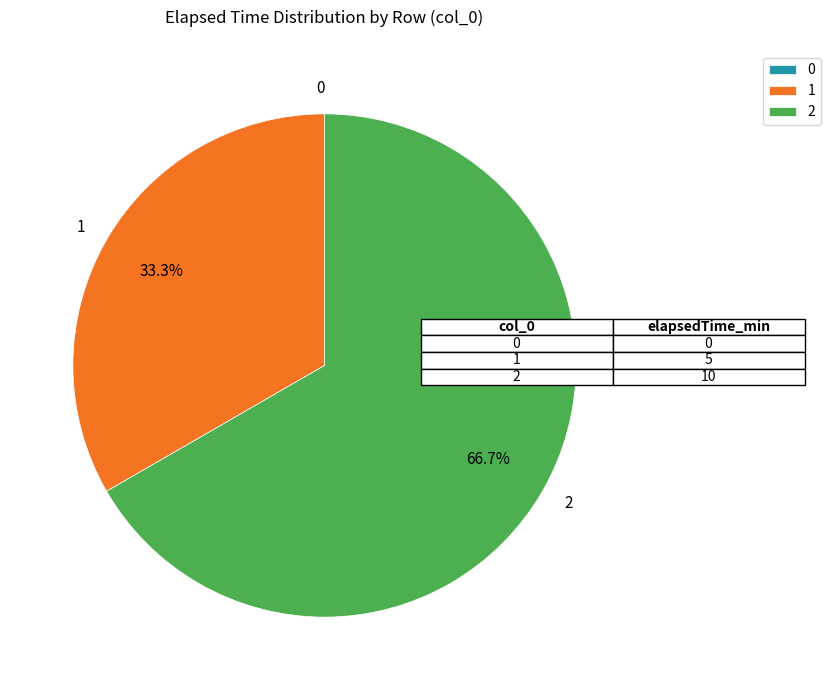

Which slice represents more than half of the pie?

2